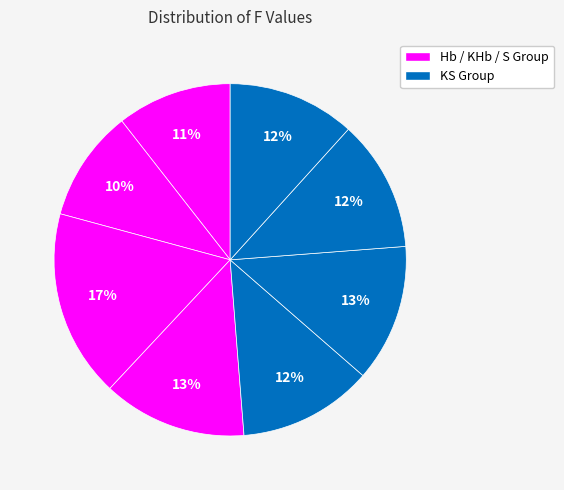

Count the number of slices in the pie.

8